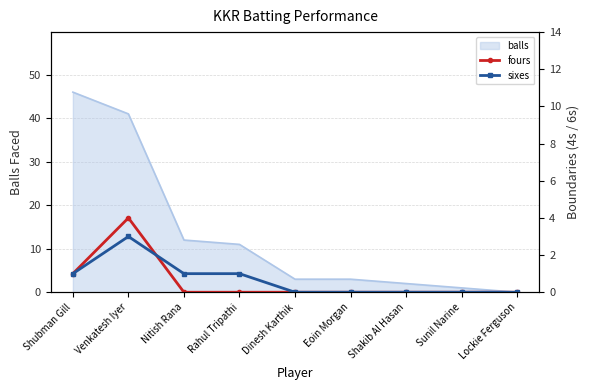

How many times do sixes and fours cross each other?

1